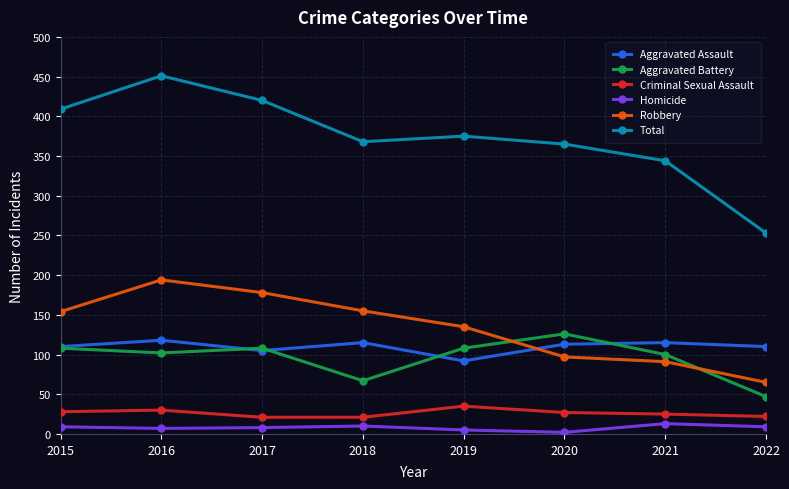

What is the lowest value of the Robbery series?

65